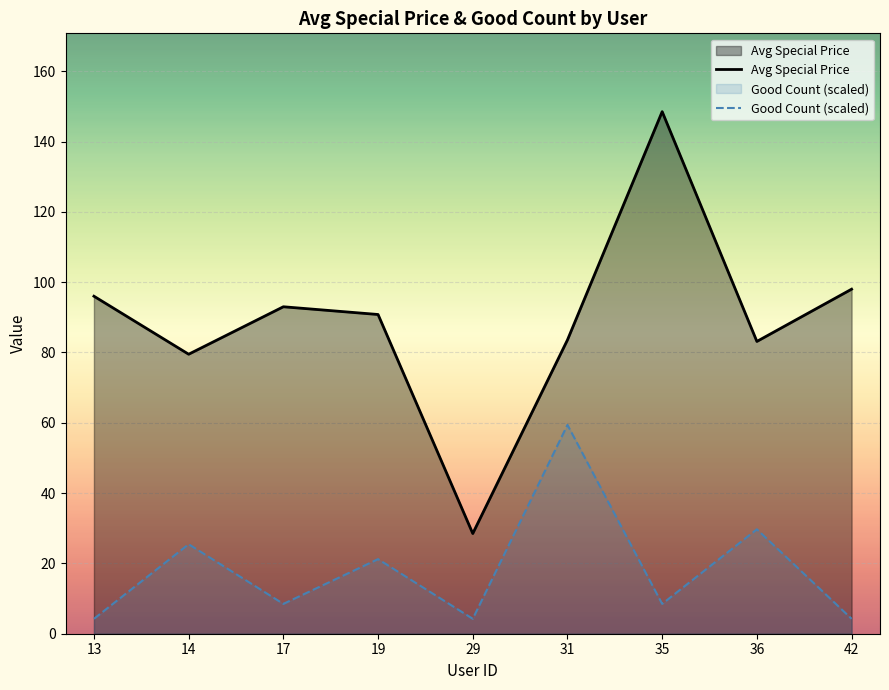

What is the average value of the Avg Special Price series?

89.0